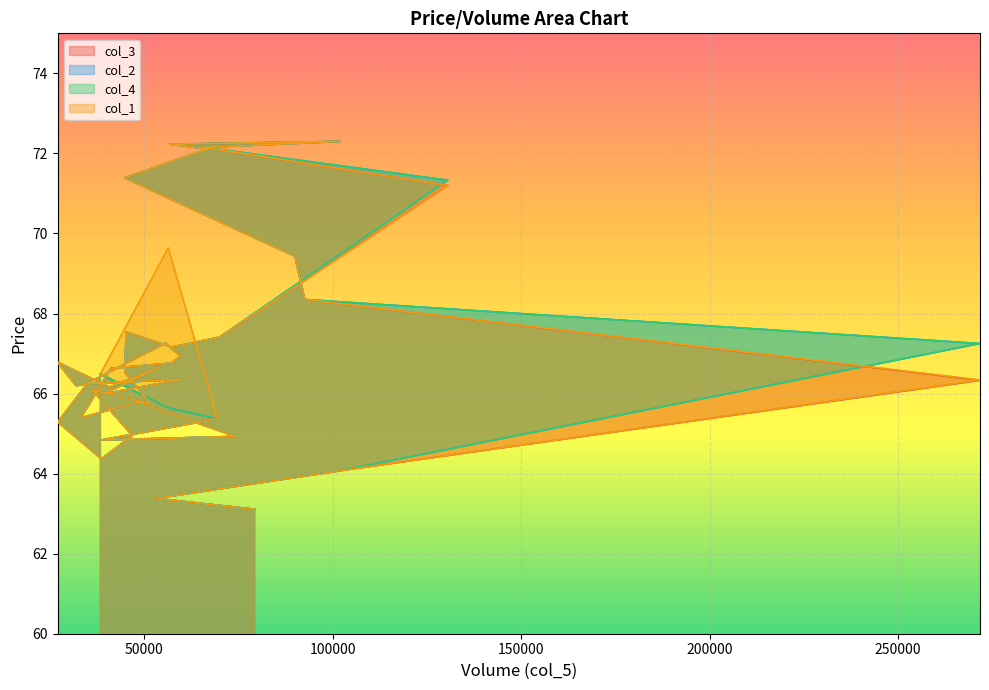

How many interior local valleys does the col_3 series have?

13